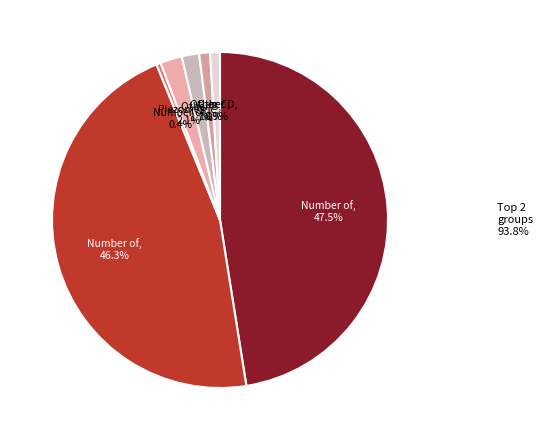

How many slices are in this pie chart?

7